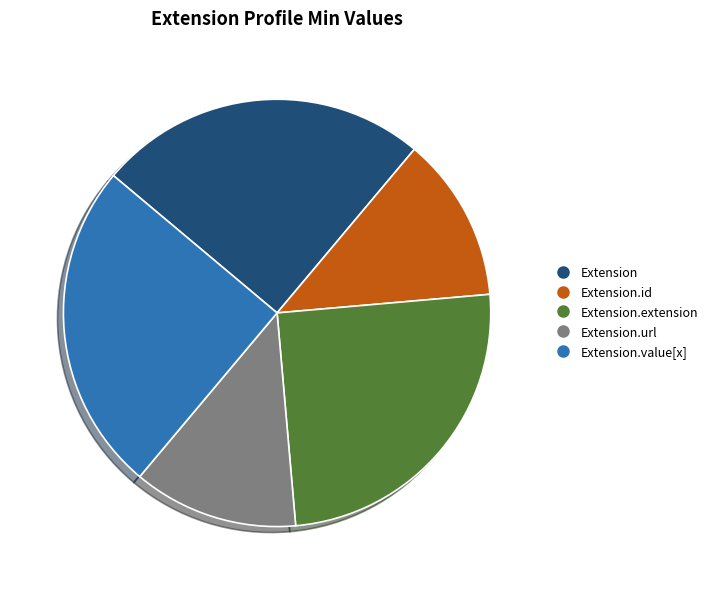

Is there any slice that represents more than half of the pie?

No